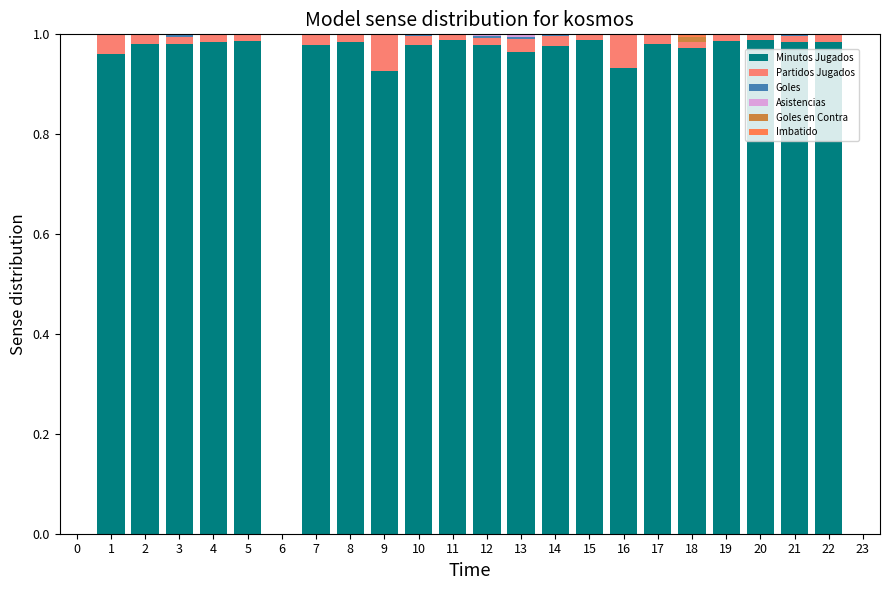

Are the bars grouped side by side (vs. stacked)?

No